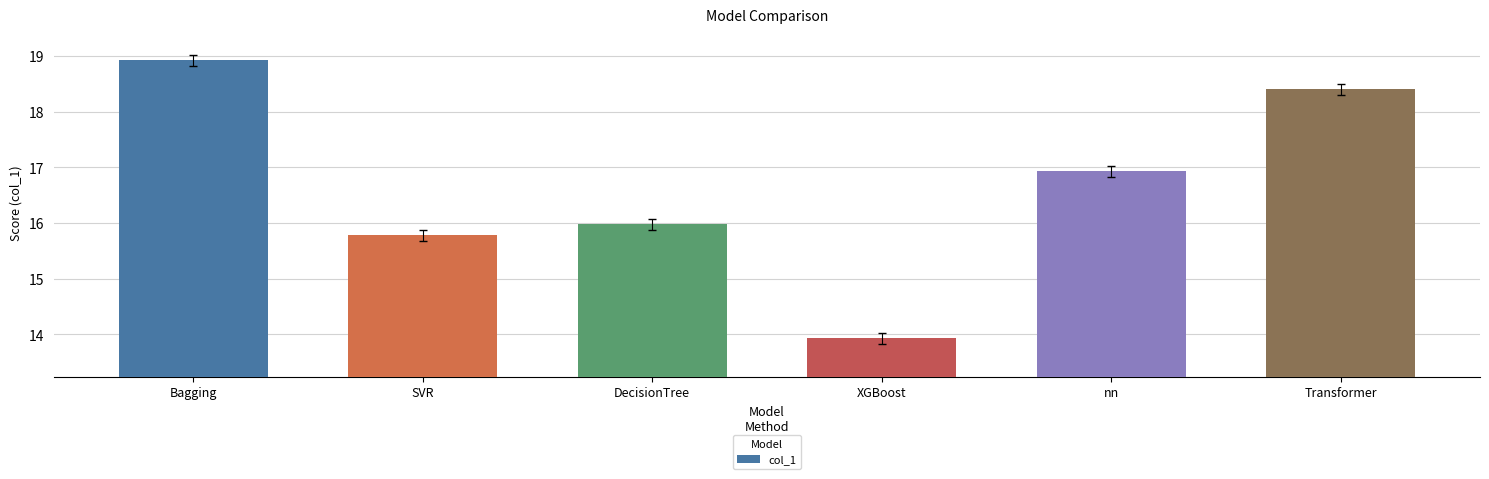

Is it true that the value at Transformer is 26.0?

False